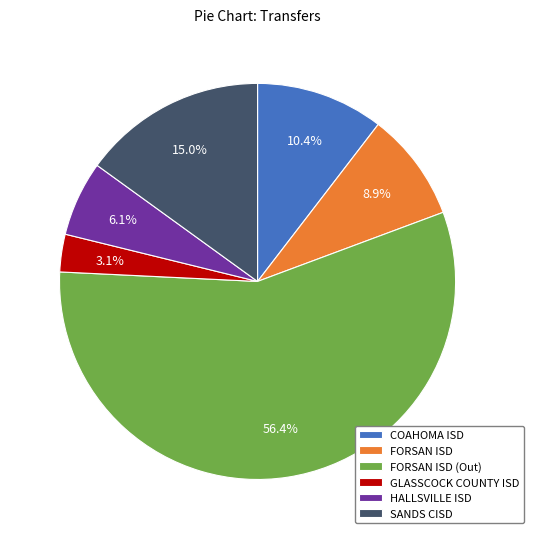

What is the ratio of the value at SANDS CISD to the value at COAHOMA ISD?

1.4